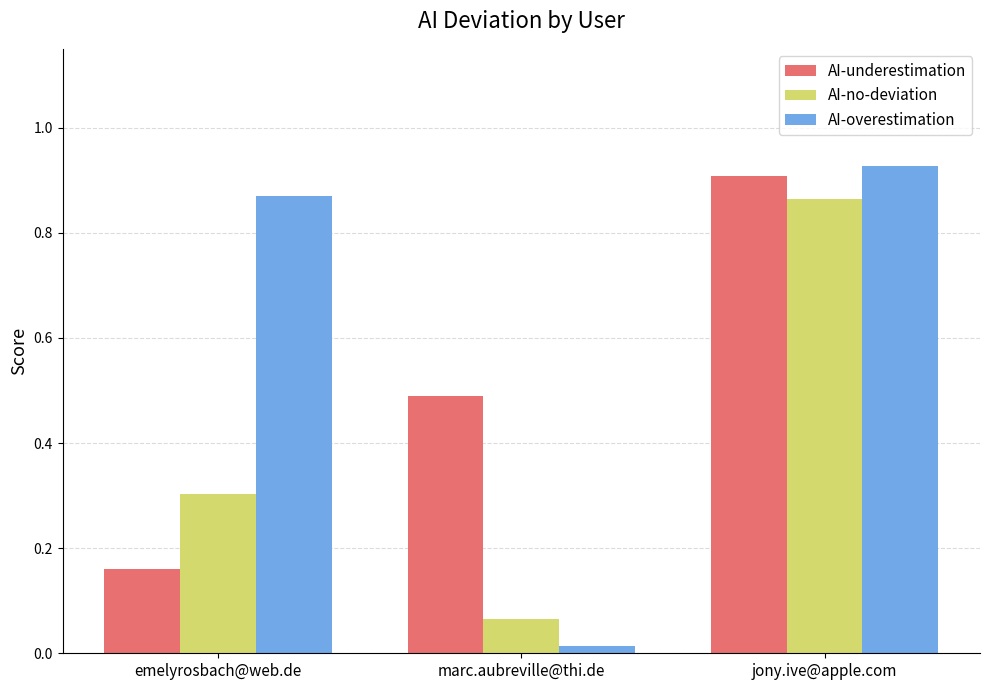

What is the average value of the AI-no-deviation series?

0.4